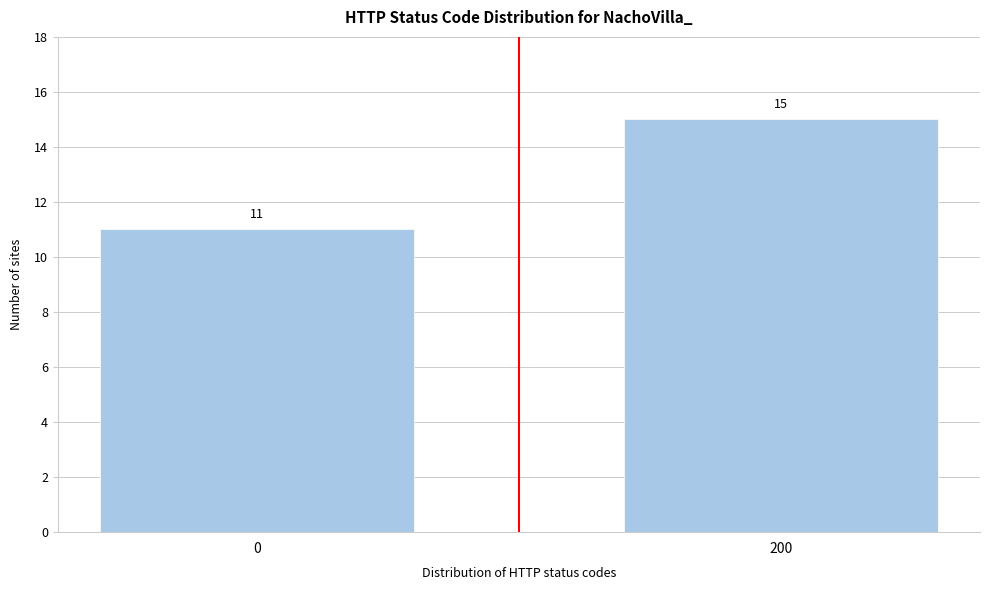

Reading left to right, list all the values displayed in this chart.

11	15